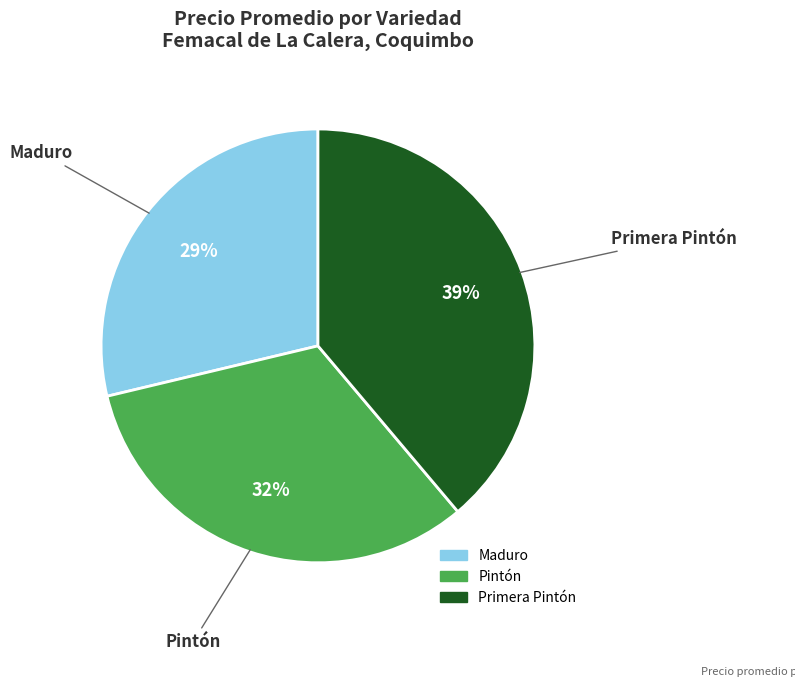

To the nearest percent, what portion does Maduro represent?

29%